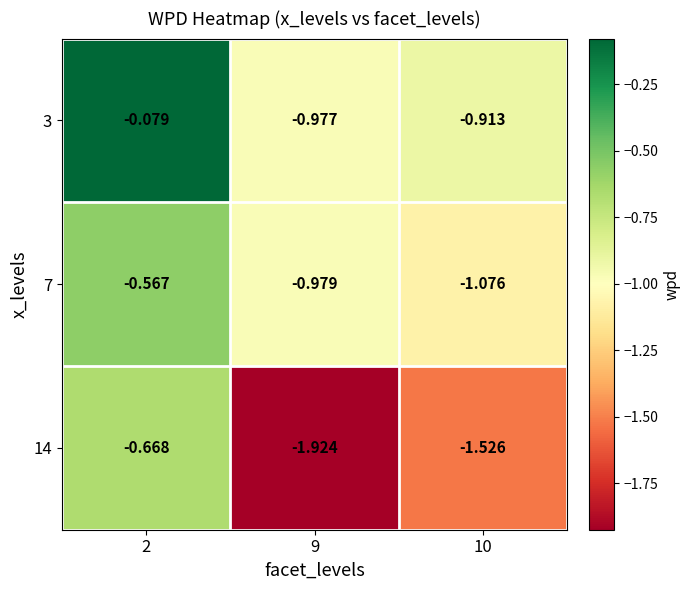

Is the value of 3 at 9 greater than the value of 14 at 9?

Yes